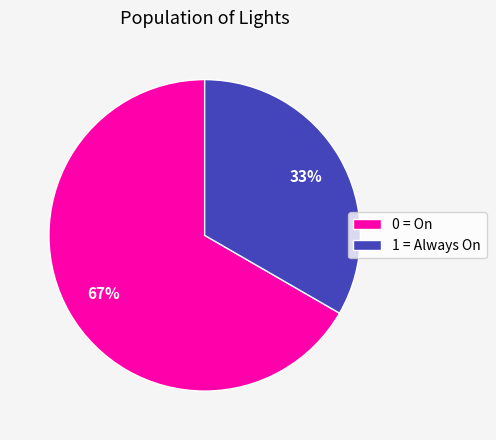

What is the ratio of the value at 0 = On to the value at 1 = Always On?

2.0